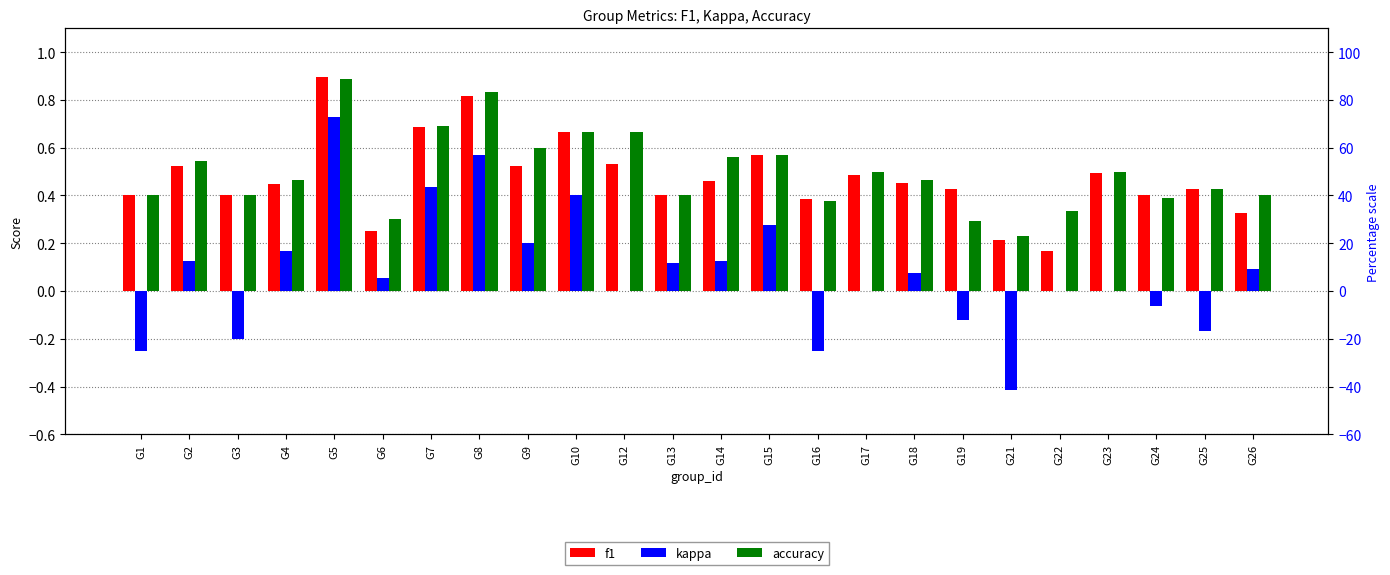

Count the number of categories in the chart.

24